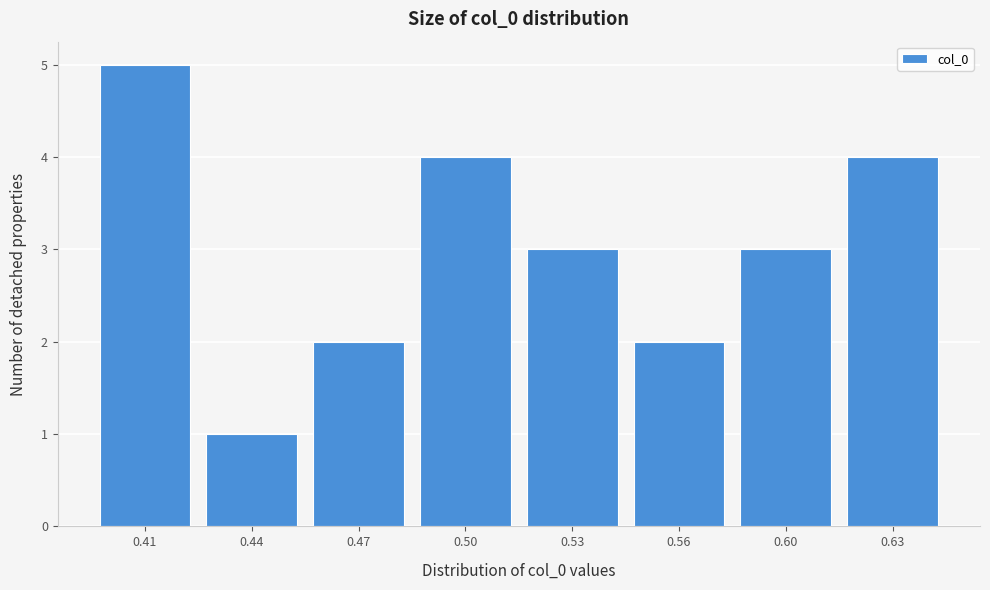

Reading left to right, what are all the values shown in this chart?

0.41=5	0.44=1	0.47=2	0.50=4	0.53=3	0.56=2	0.60=3	0.63=4